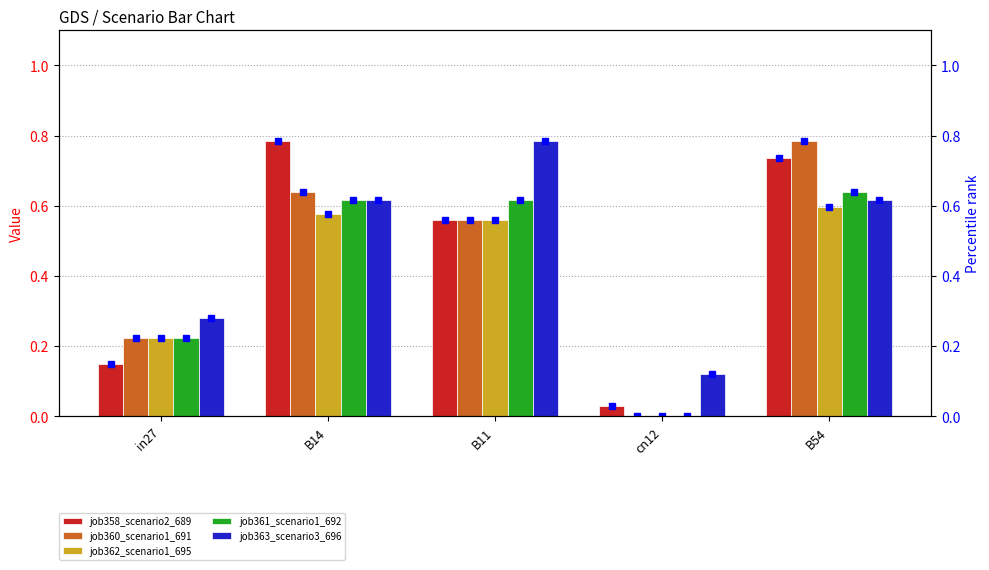

Between cn12 and B11, which is larger?

B11